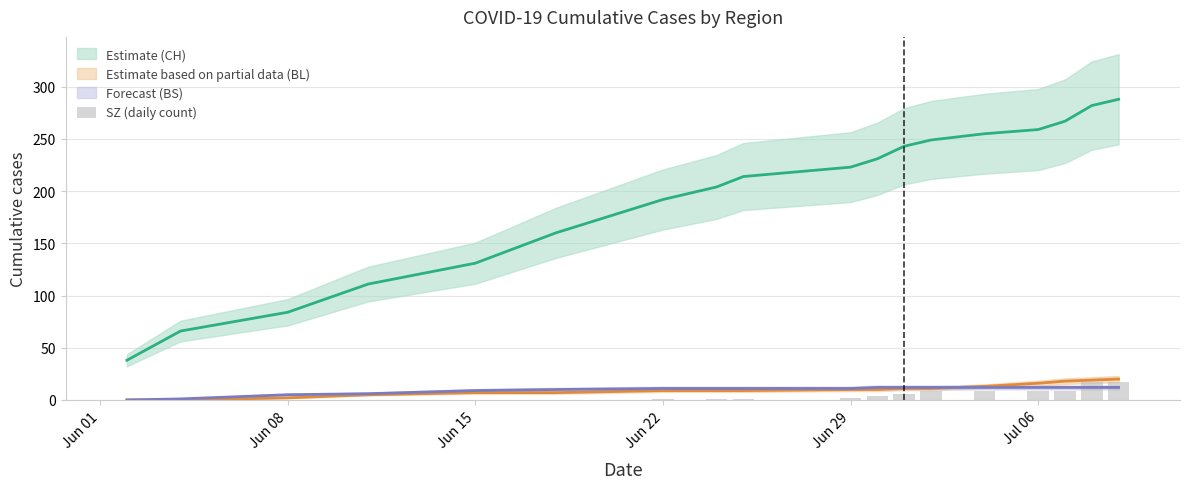

Does the chart contain any negative values?

No